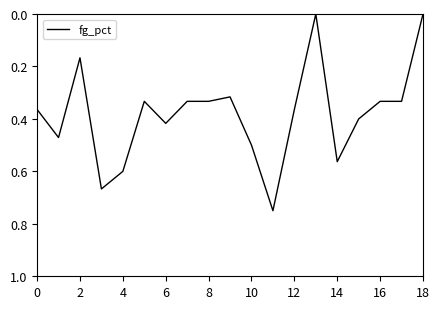

How many lines are shown in the chart?

1